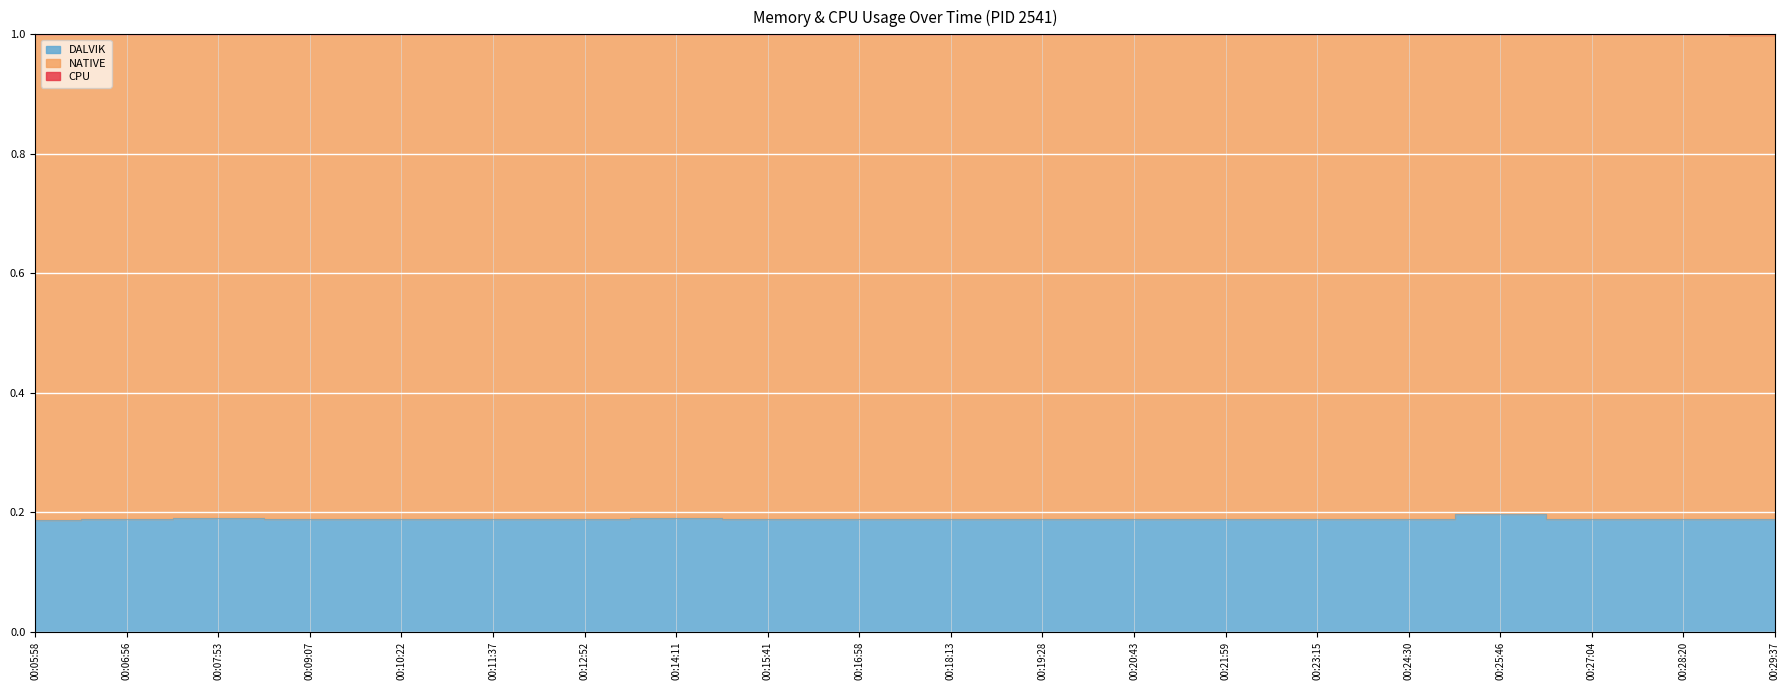

True or false: DALVIK and CPU intersect in this chart.

False